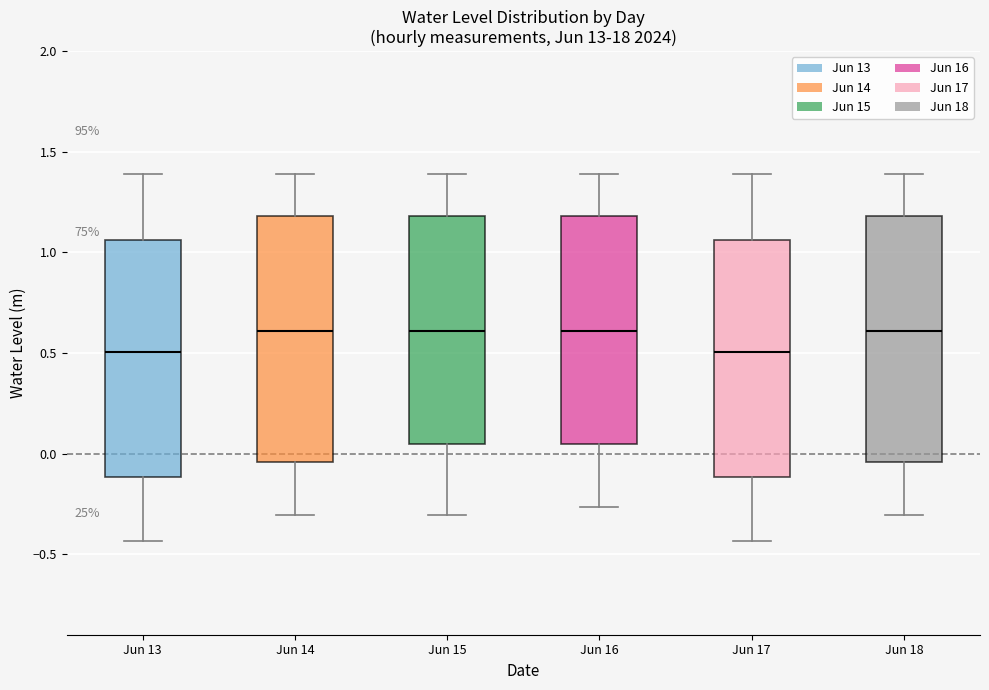

Reading left to right, read every box against the y-axis: the position of its median line, the range the box covers, and the ends of its whiskers. The values are not printed on the chart, so give them approximately, as read against the axis.

Jun 13: median 0.50, box -0.10 to 1.05, whiskers -0.45 to 1.40
Jun 14: median 0.60, box -0.05 to 1.20, whiskers -0.30 to 1.40
Jun 15: median 0.60, box 0.05 to 1.20, whiskers -0.30 to 1.40
Jun 16: median 0.60, box 0.05 to 1.20, whiskers -0.25 to 1.40
Jun 17: median 0.50, box -0.10 to 1.05, whiskers -0.45 to 1.40
Jun 18: median 0.60, box -0.05 to 1.20, whiskers -0.30 to 1.40